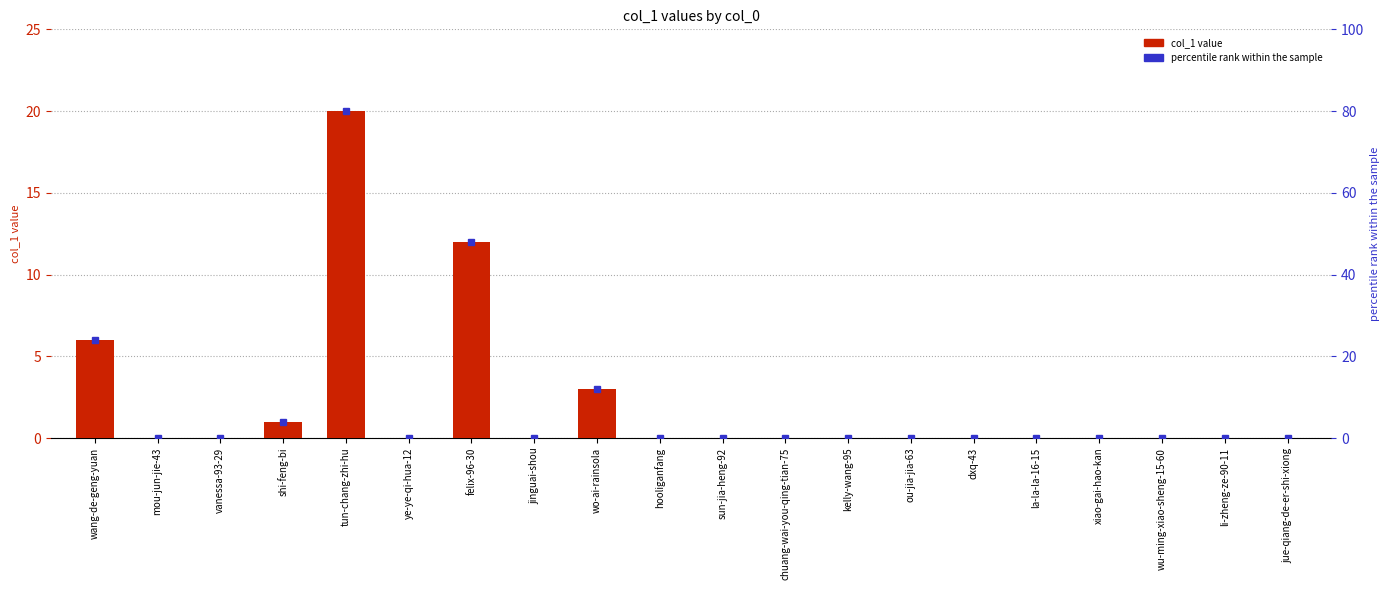

Which label corresponds to the largest value in the chart?

tun-chang-zhi-hu